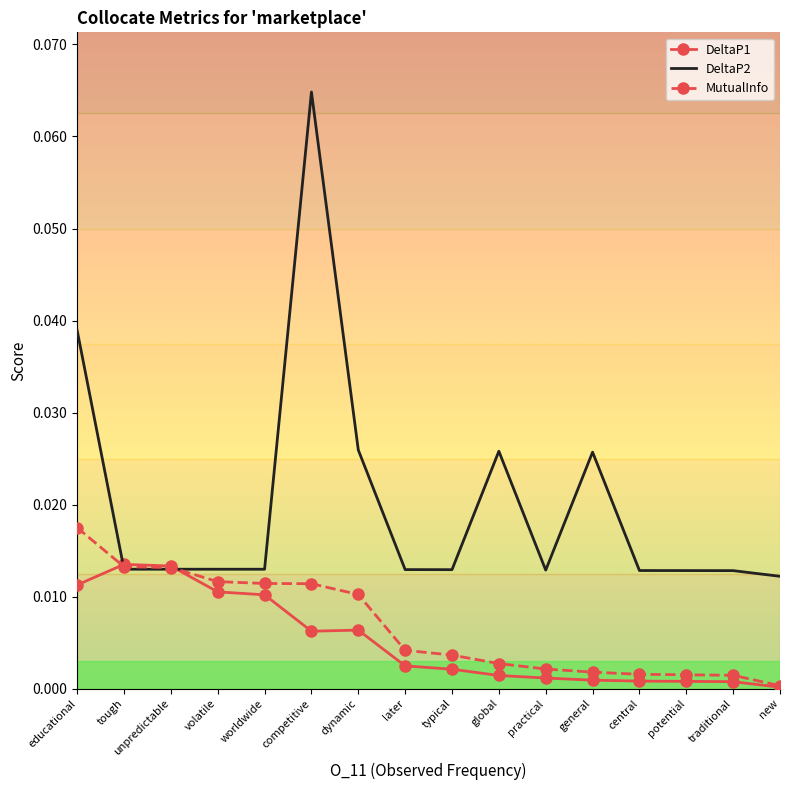

True or false: MutualInfo has a value of 0.0 at dynamic.

True